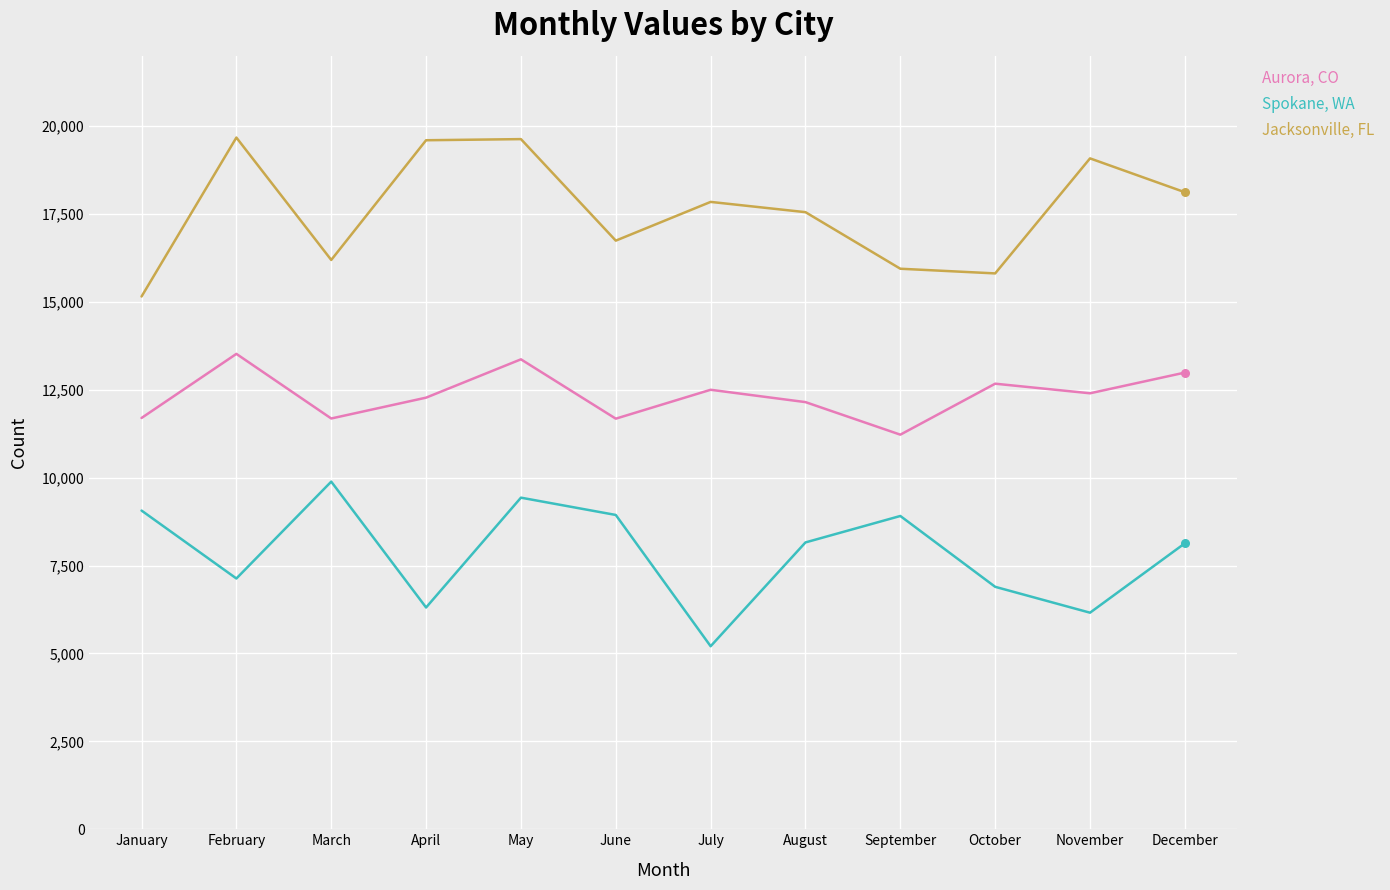

What are all the series names shown in the legend?

Aurora, CO, Spokane, WA, Jacksonville, FL